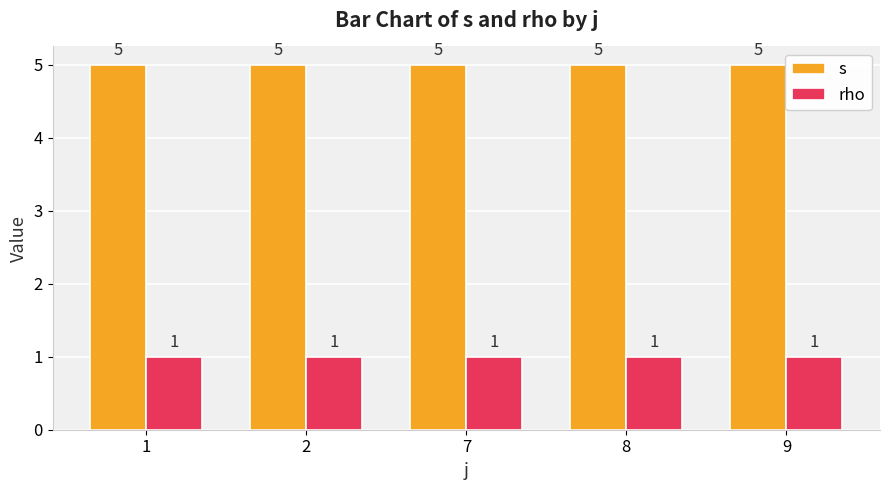

Reading left to right, transcribe all the data shown in this chart.

s: 1=5	2=5	7=5	8=5	9=5
rho: 1=1	2=1	7=1	8=1	9=1